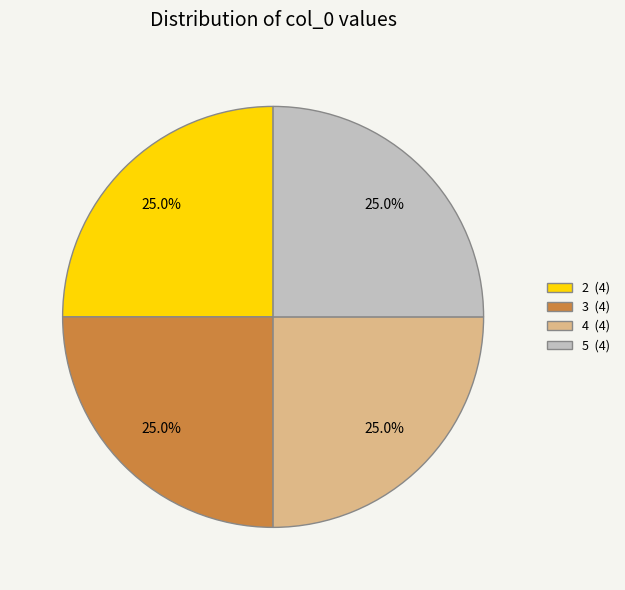

Is there a majority slice in this chart?

No